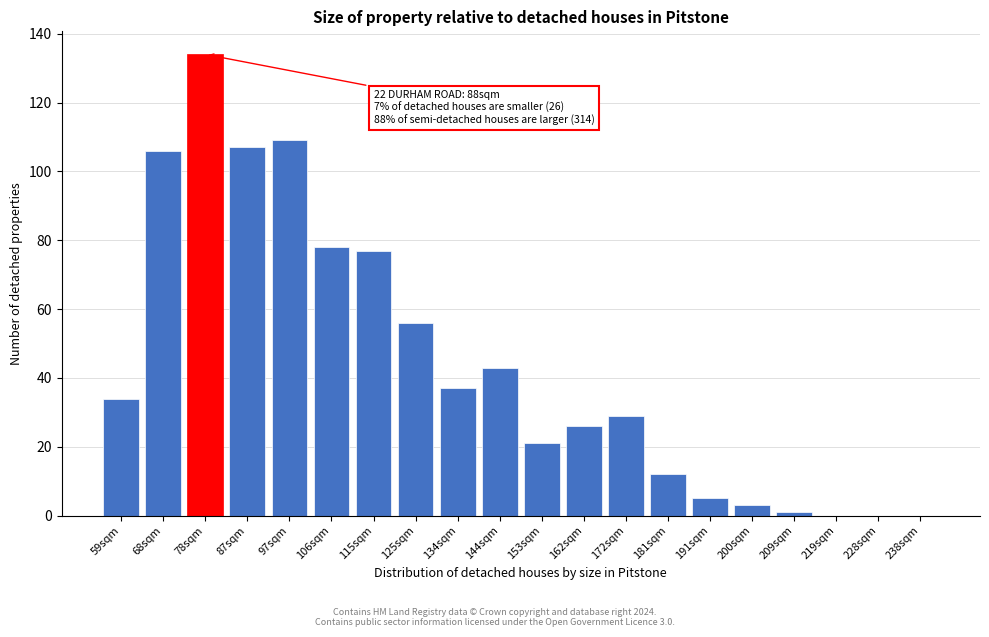

Reading right to left, what are all the values shown in this chart?

238sqm=0	228sqm=0	219sqm=0	209sqm=1	200sqm=3	191sqm=5	181sqm=12	172sqm=29	162sqm=26	153sqm=21	144sqm=43	134sqm=37	125sqm=56	115sqm=77	106sqm=78	97sqm=109	87sqm=107	78sqm=134	68sqm=106	59sqm=34